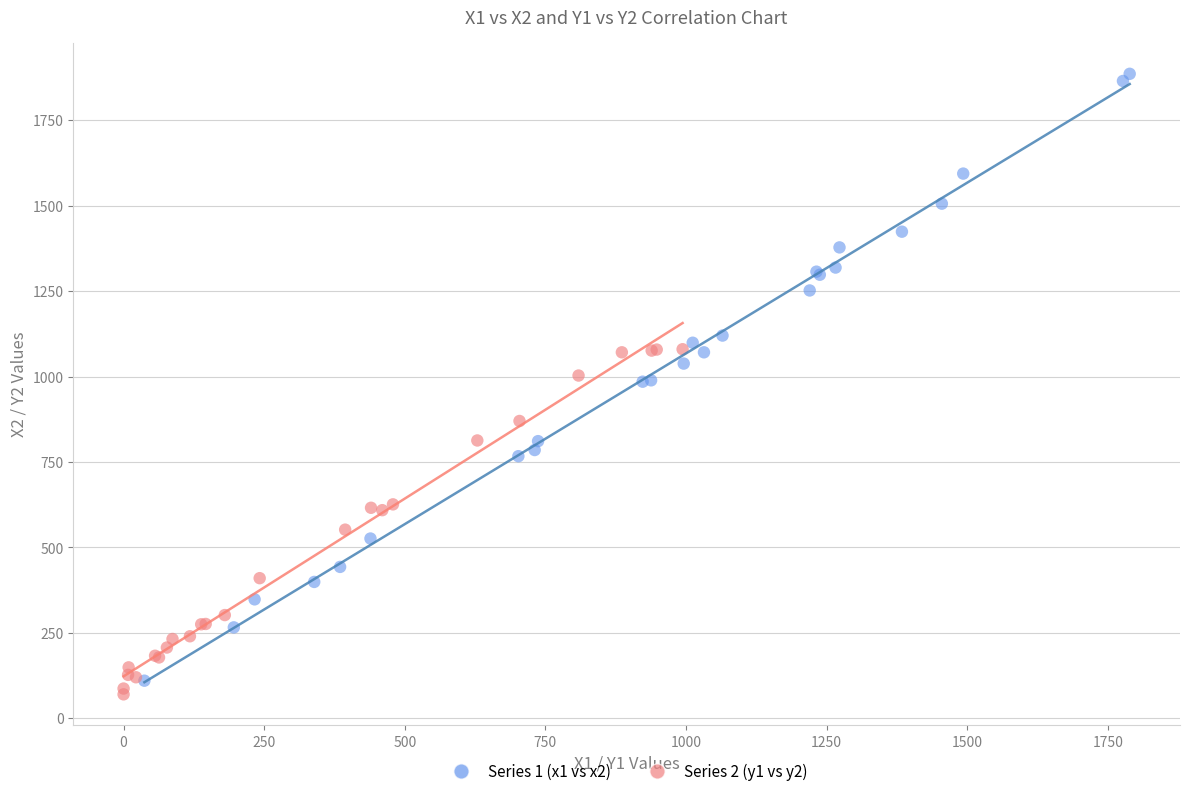

Which series has the largest Y range (max minus min)?

Series 1 (x1 vs x2)